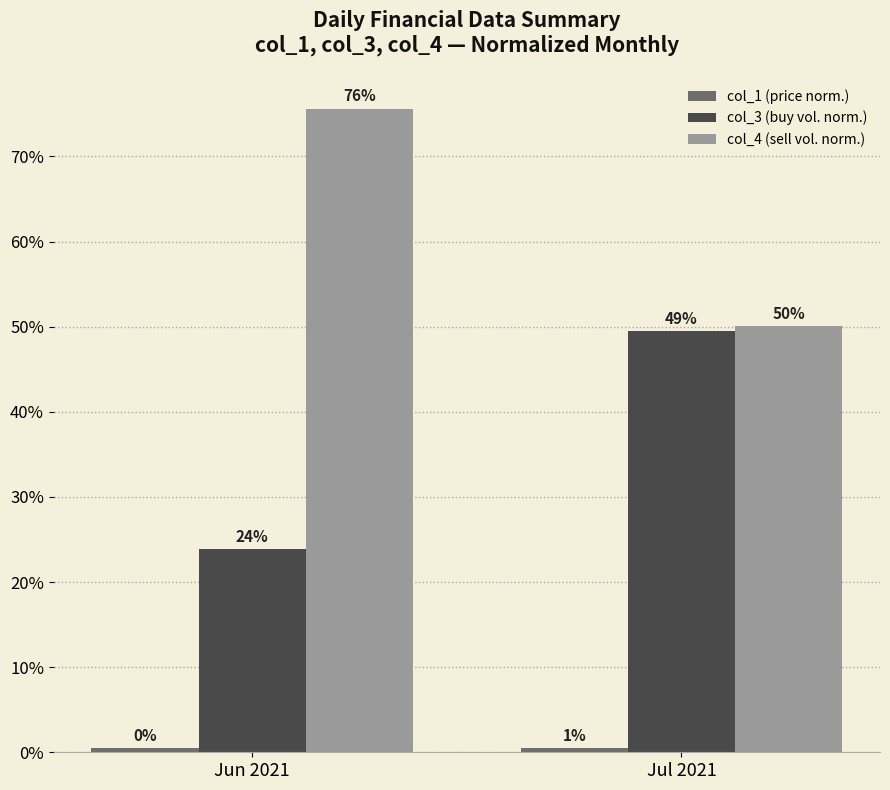

What is the sum of the col_3 (buy vol. norm.) values at Jul 2021 and Jun 2021?

0.7